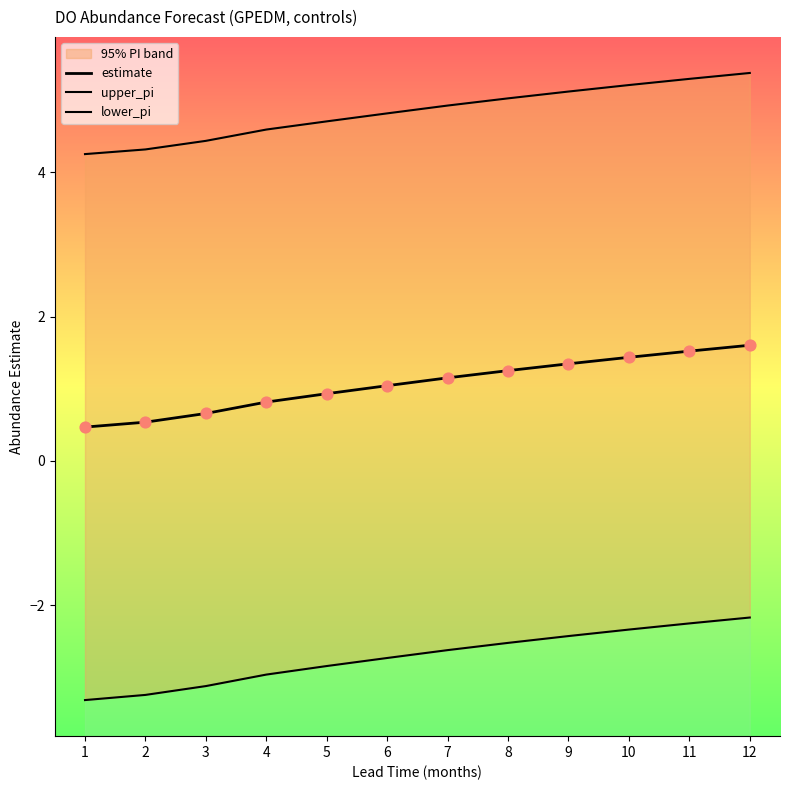

At how many categories does at least one series exceed 4?

12